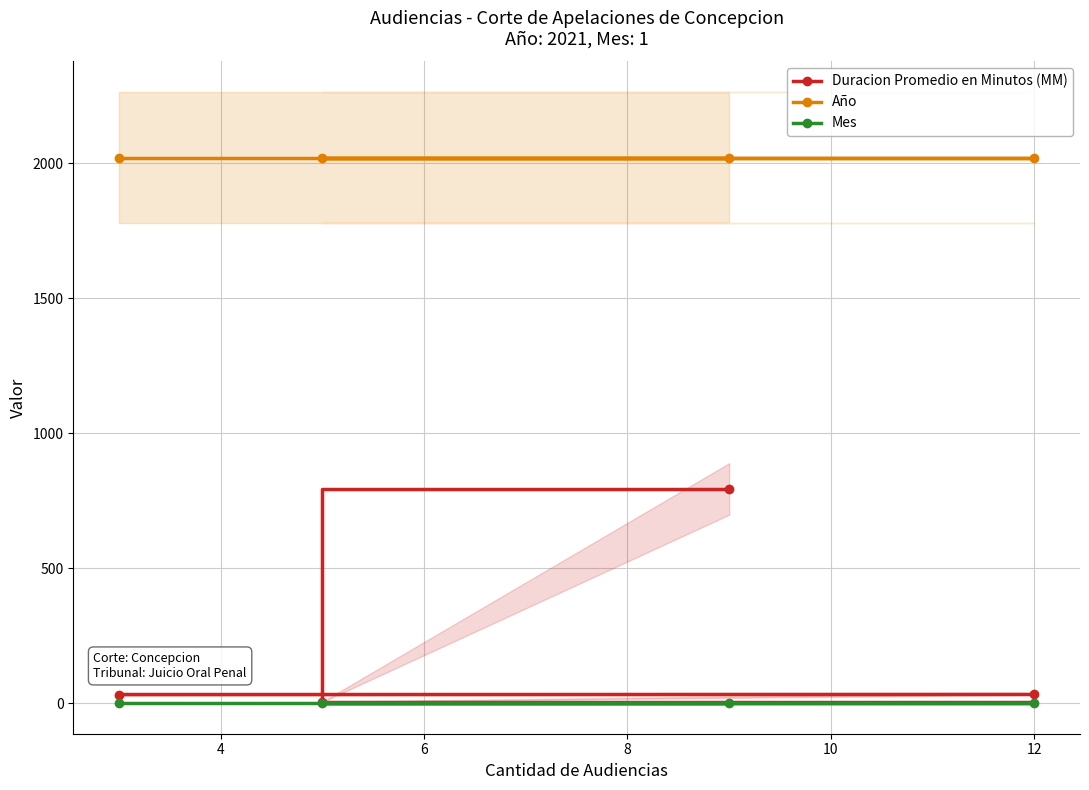

Is this an area chart (filled region under the line)?

No